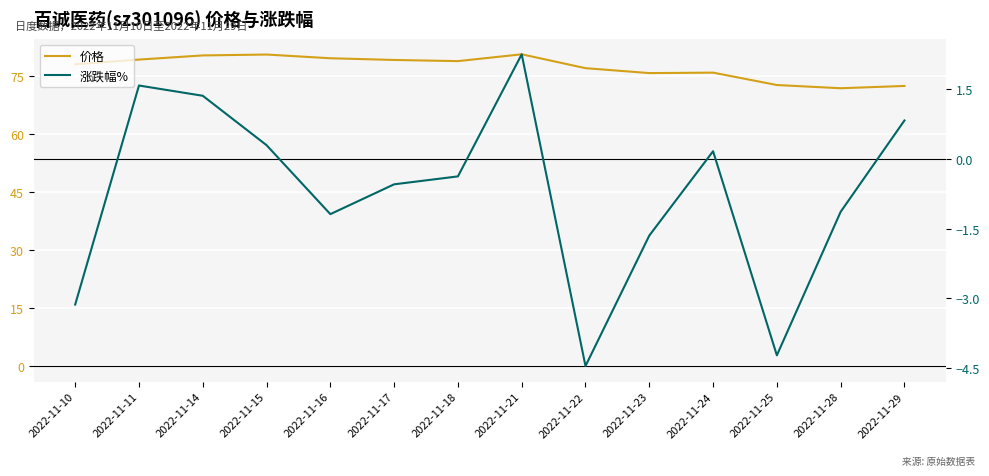

How many distinct data groups are displayed?

2